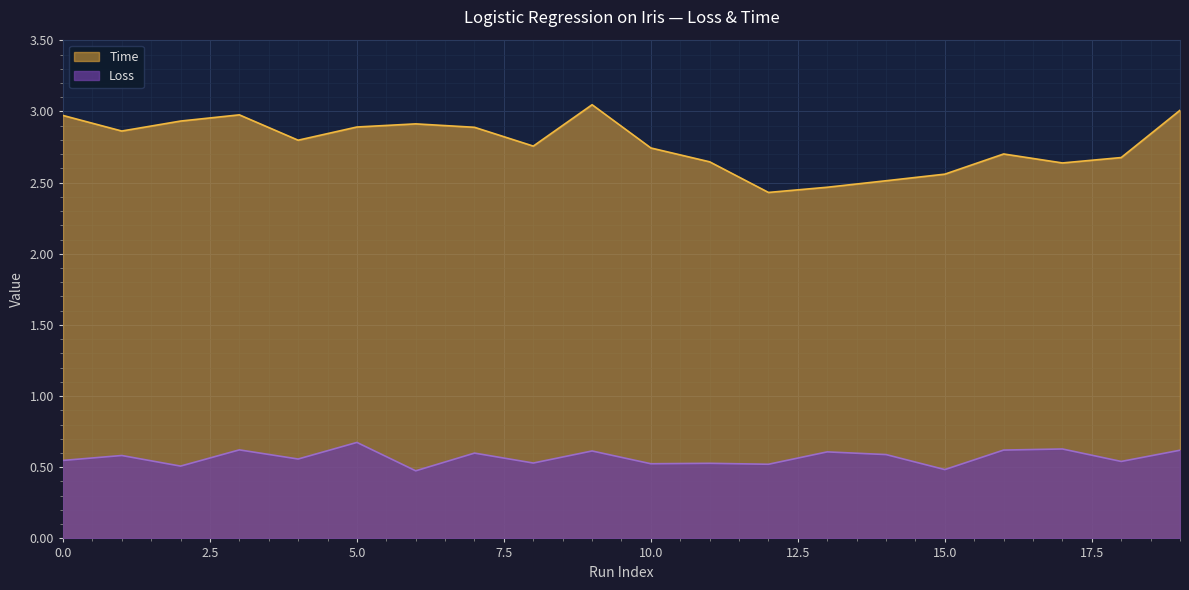

What is the average value of the Loss series?

0.6